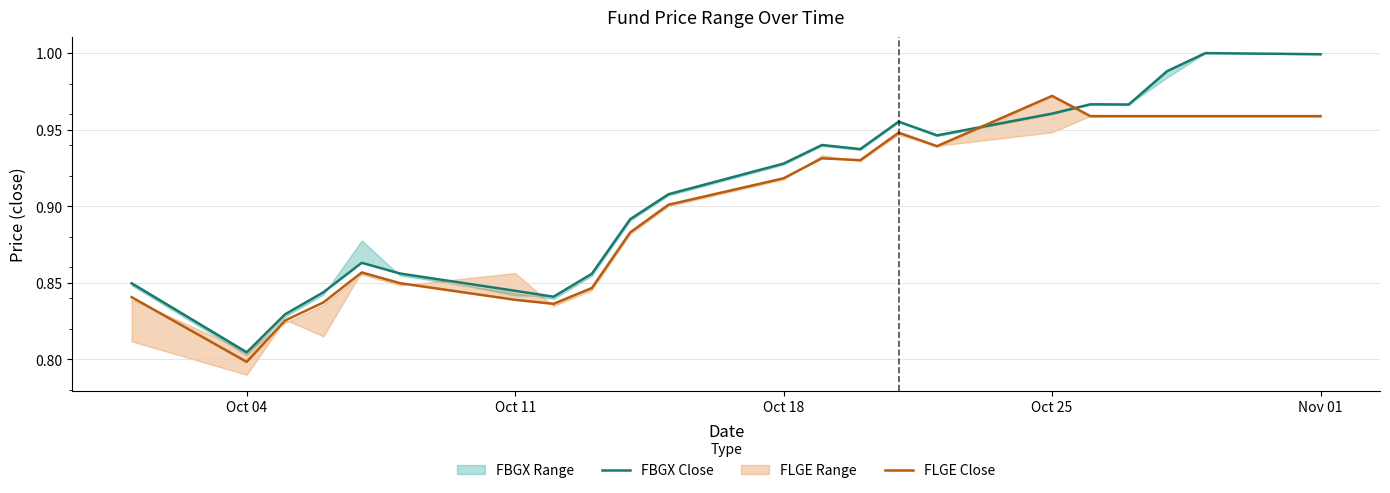

How many lines are shown in the chart?

2